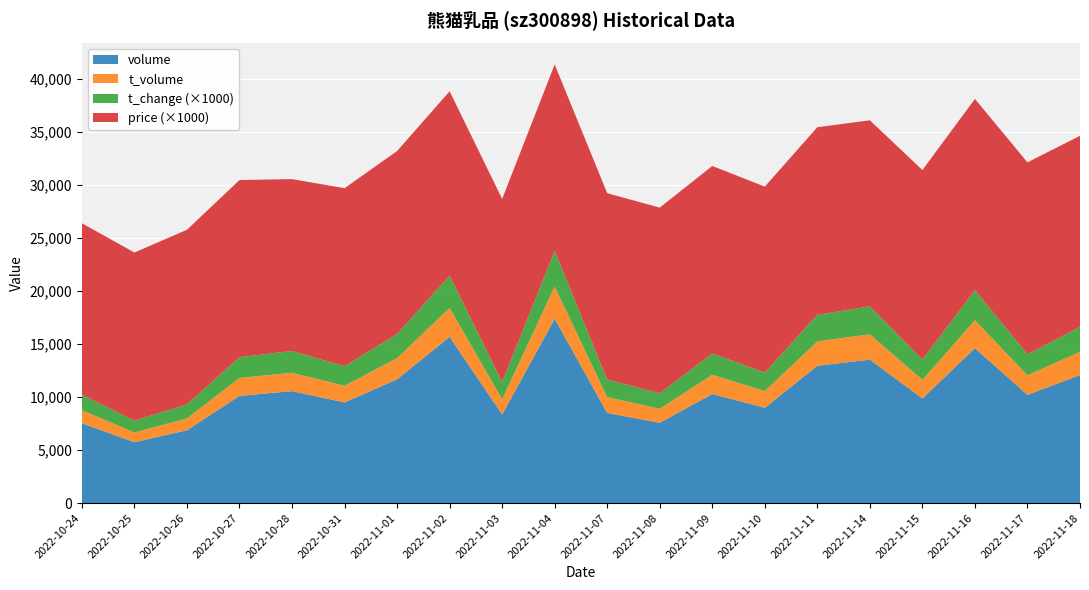

Reading right to left, what are all the values shown in this chart?

price: 18.0	18.1	18.1	17.9	17.6	17.7	17.6	17.7	17.5	17.6	17.6	17.3	17.4	17.3	16.8	16.2	16.7	16.5	15.9	16.2
t_change: 2.3	2.0	2.8	1.9	2.6	2.5	1.7	2.0	1.5	1.6	3.4	1.6	3.0	2.3	1.8	2.0	2.0	1.3	1.1	1.5
t_volume: 2193.0	1845.0	2642.0	1756.0	2393.0	2303.0	1577.0	1816.0	1326.0	1493.0	3041.0	1446.0	2727.0	1998.0	1575.0	1737.0	1694.0	1120.0	915.0	1236.0
volume: 12081.0	10213.0	14612.0	9870.0	13534.0	12953.0	8993.0	10293.0	7573.0	8506.0	17384.0	8355.0	15689.0	11680.0	9496.0	10562.0	10116.0	6870.0	5747.0	7527.0